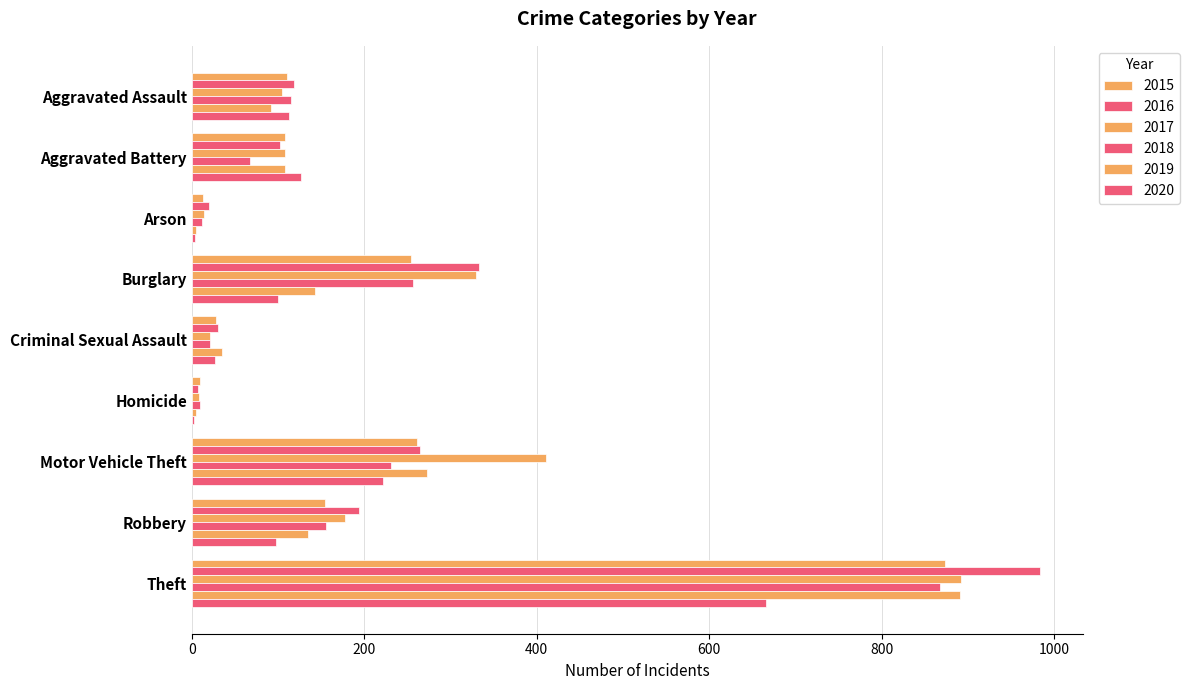

What is the label of the 6th bar from the left?

Homicide